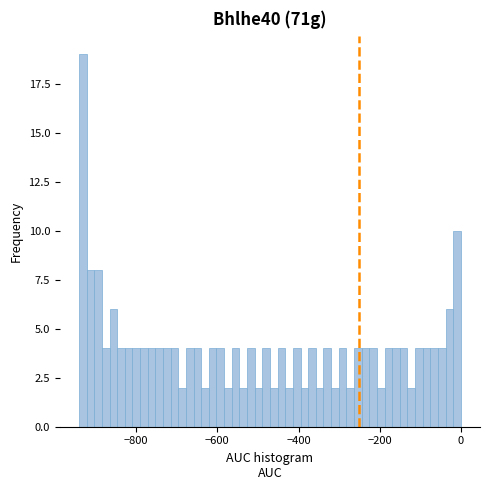

Around what value on the x-axis is the tallest bar? Give the approximate position of its centre, as read against the axis.

-940